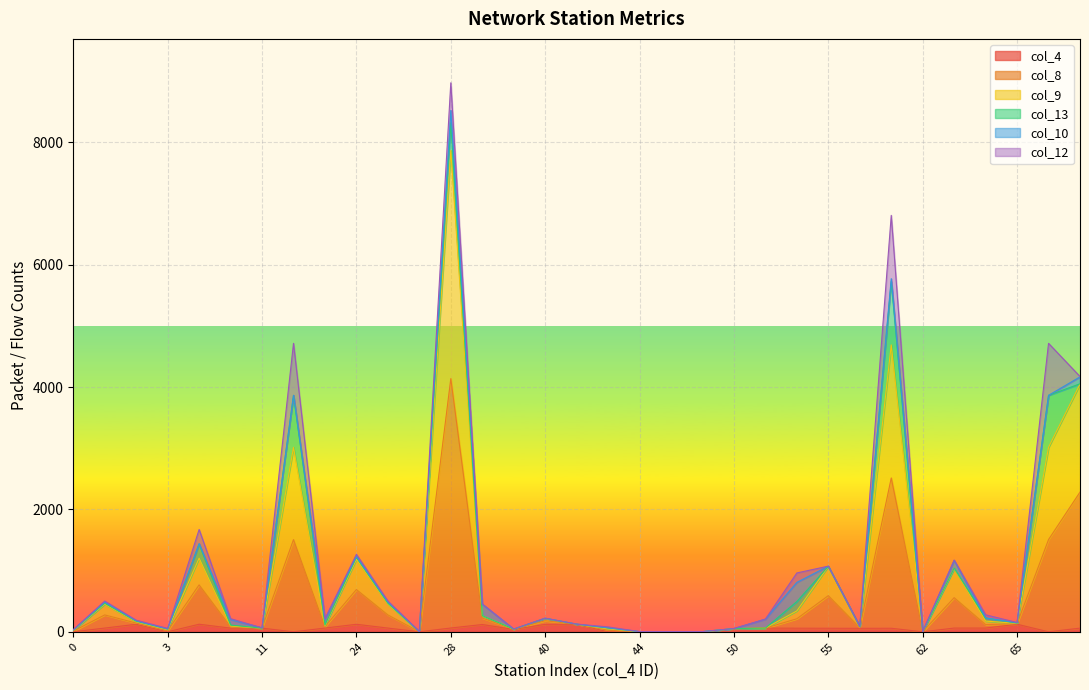

What value does the col_9 series have at 1, to the nearest 10?

470